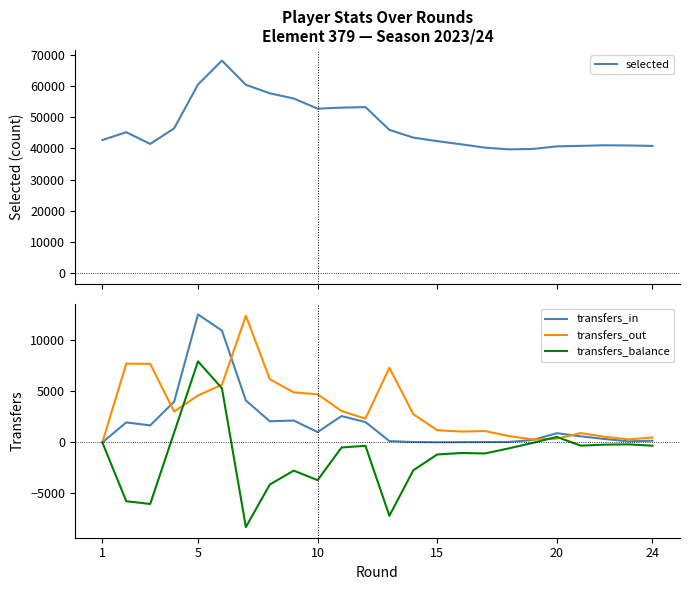

What is the lowest value of the transfers_balance series?

-8304